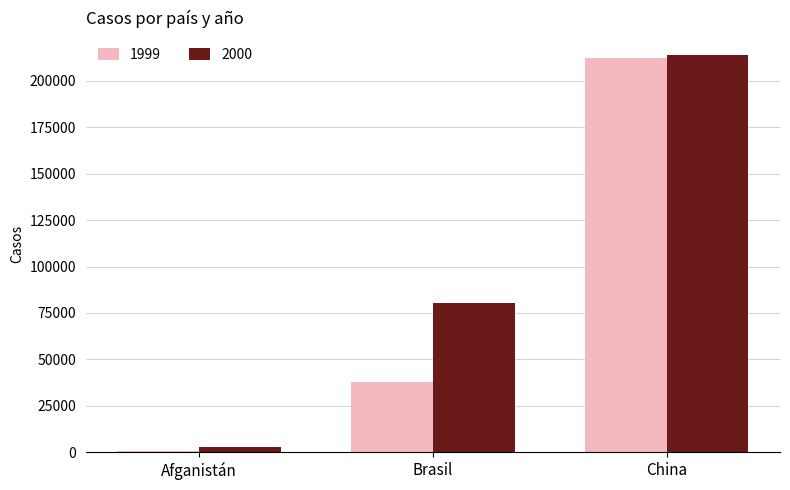

List the series in order of their overall mean, highest first.

2000, 1999